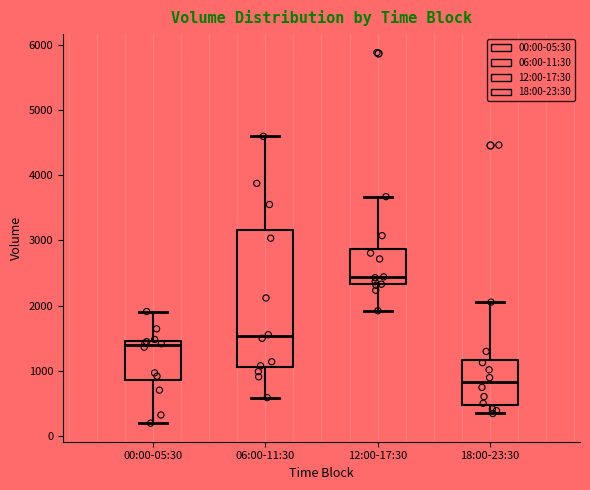

Comparing the boxes themselves (not the whiskers), which one is the tallest?

06:00-11:30